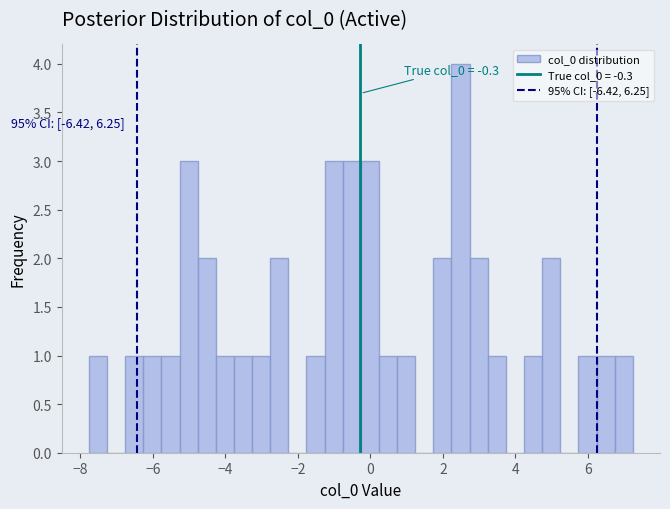

Around what value on the x-axis is the tallest bar? Give the approximate position of its centre, as read against the axis.

2.4